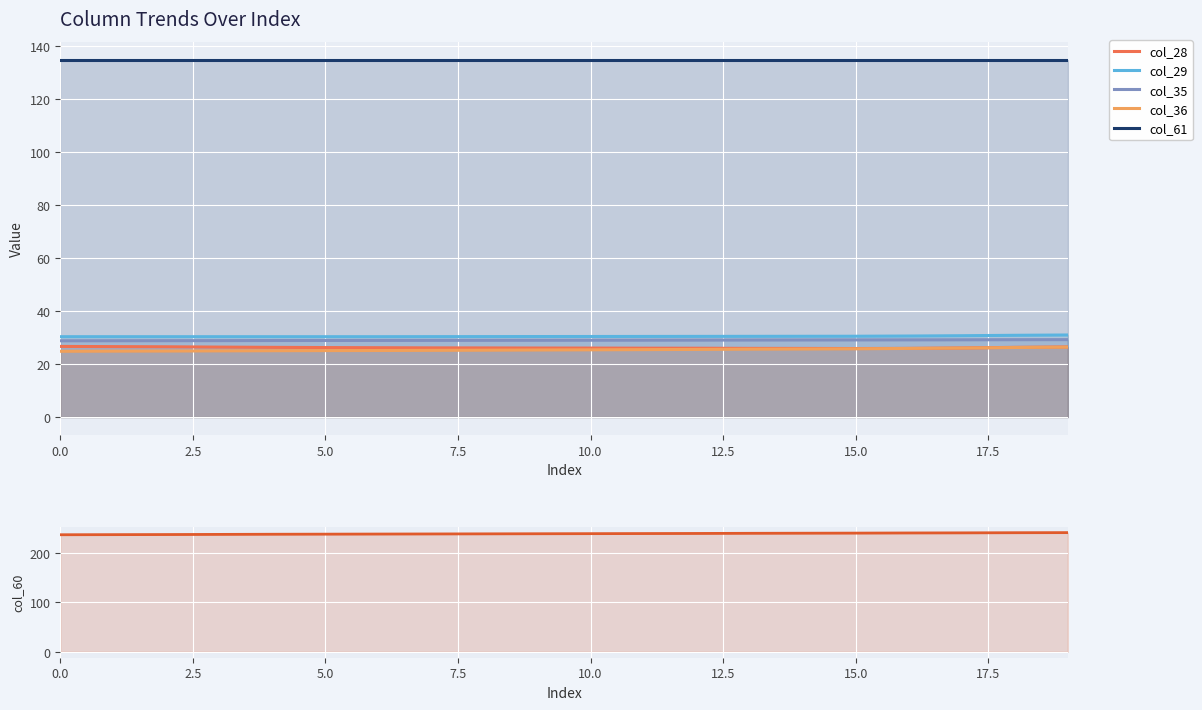

True or false: col_61 has a value of 62.4 at 11.

False